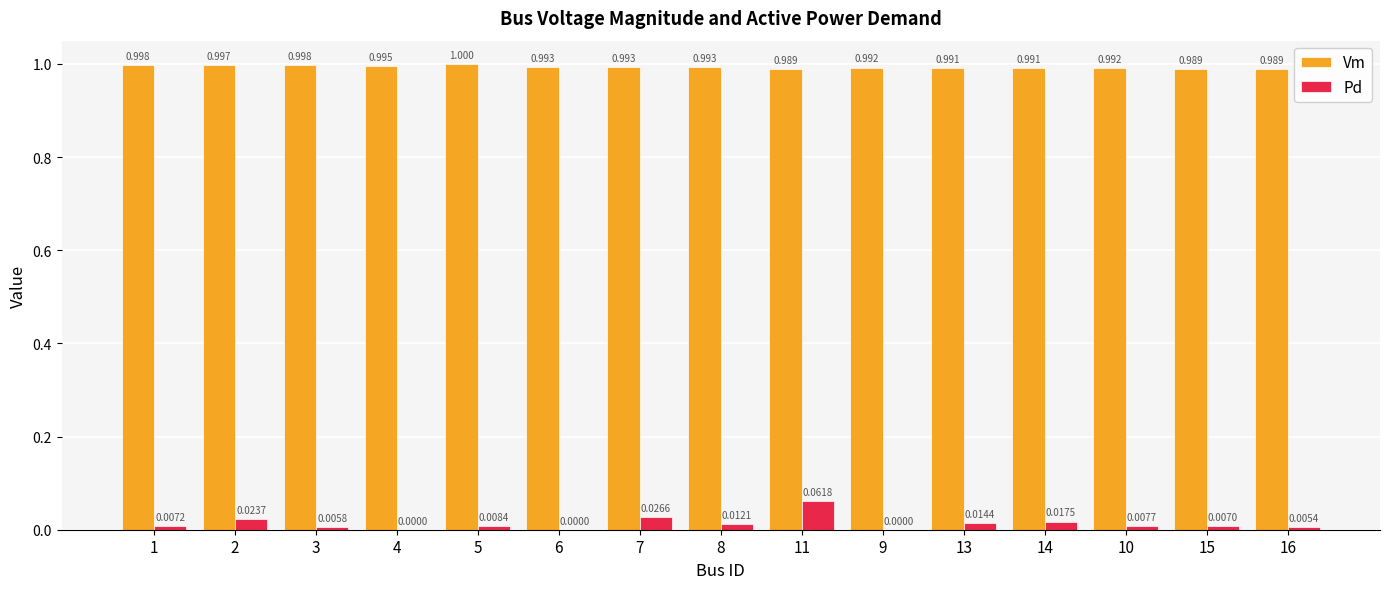

Which series has the largest total across all categories?

Vm